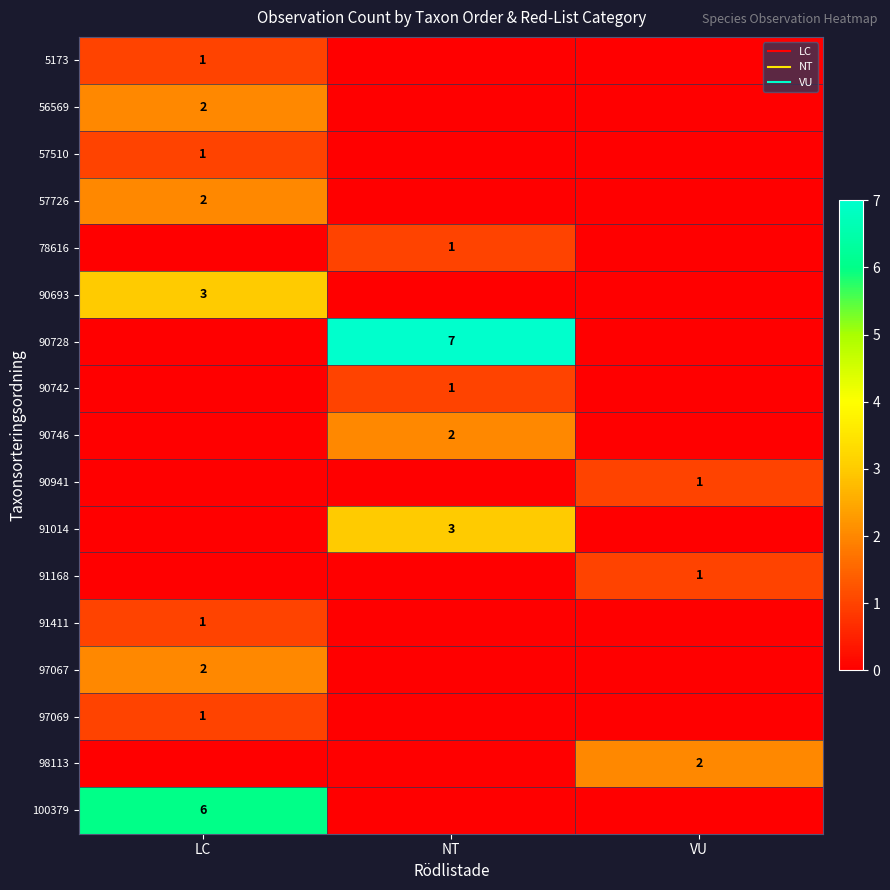

How many distinct data groups are displayed?

17